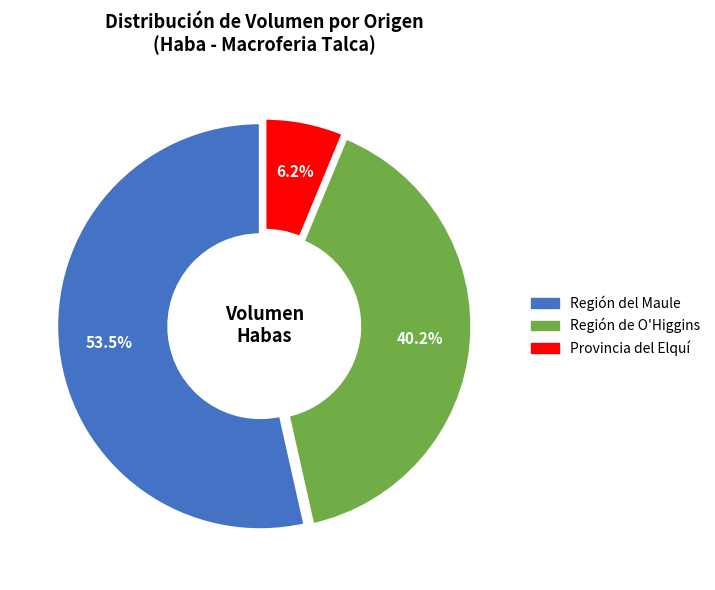

What is the smallest slice in the pie chart?

Provincia del Elquí